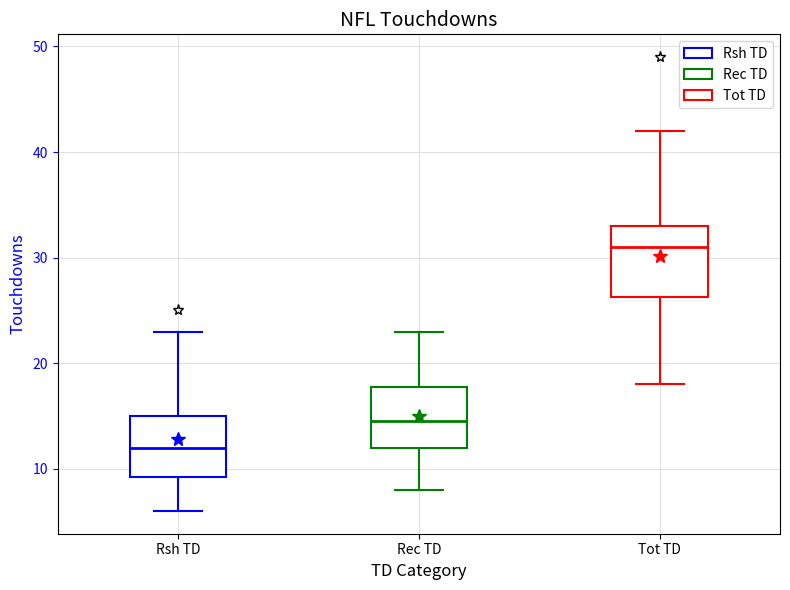

Comparing the boxes themselves (not the whiskers), which one is the tallest?

Tot TD